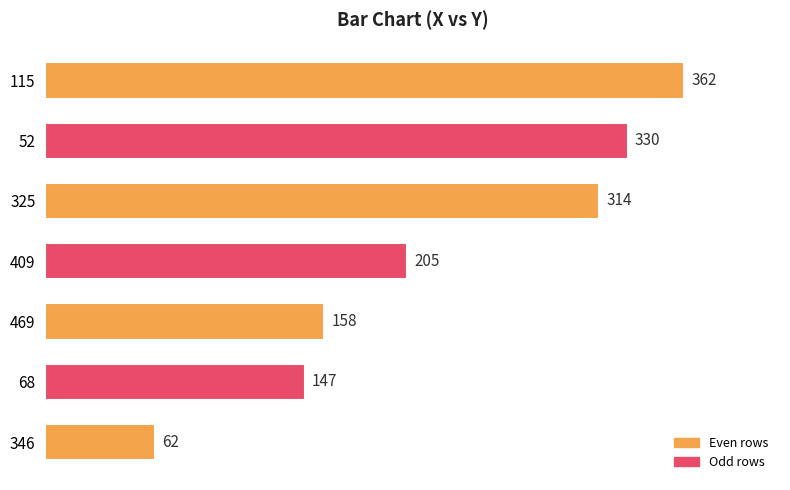

Rank the categories by value from lowest to highest.

346, 68, 469, 409, 325, 52, 115